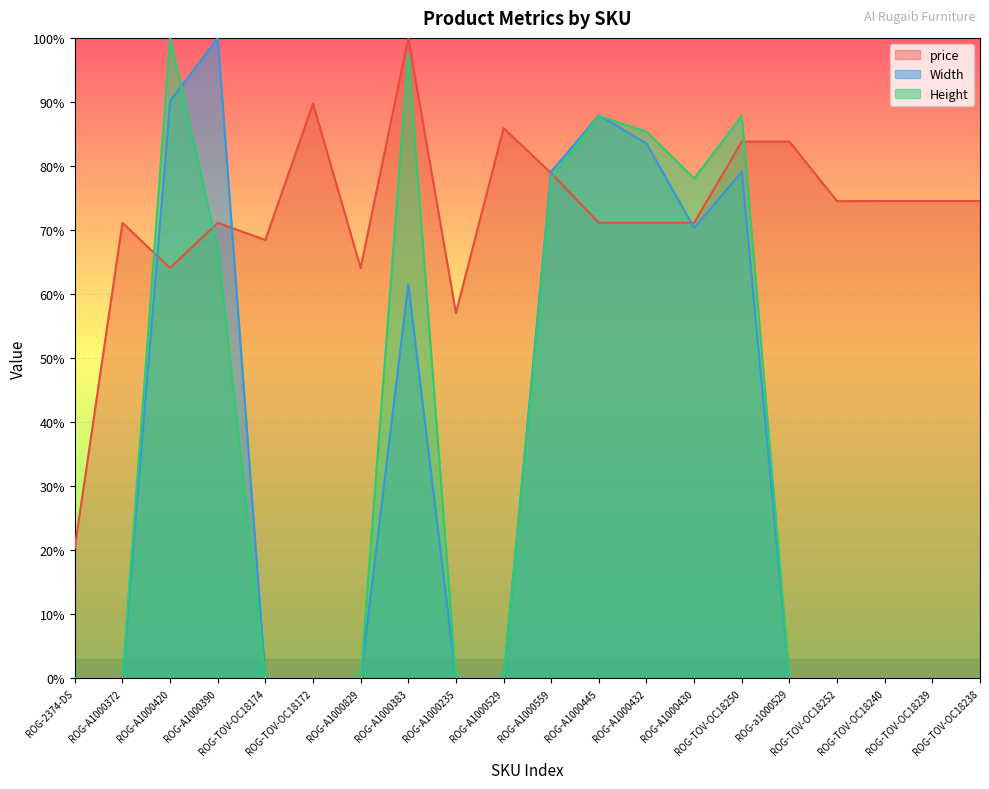

Which has a higher value, ROG-A1000559 or ROG-A1000383?

ROG-A1000383